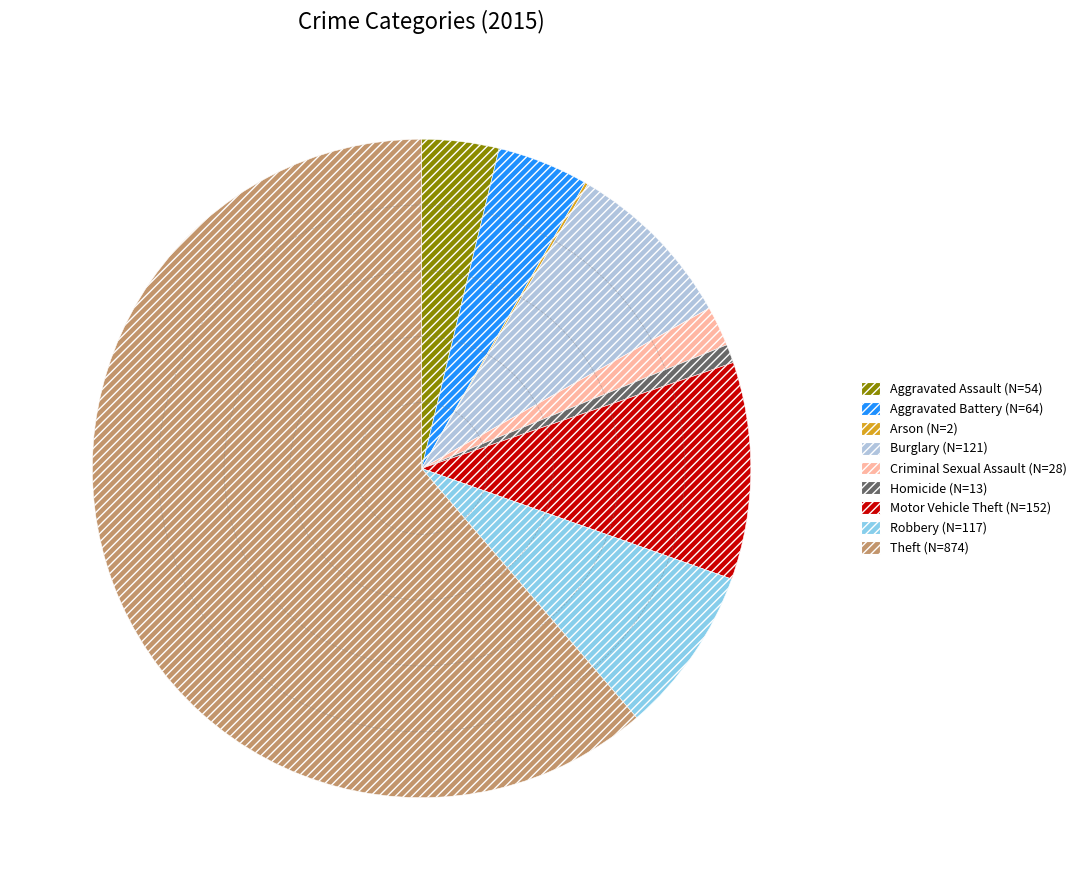

True or false: Aggravated Assault accounts for 14% of the total.

False